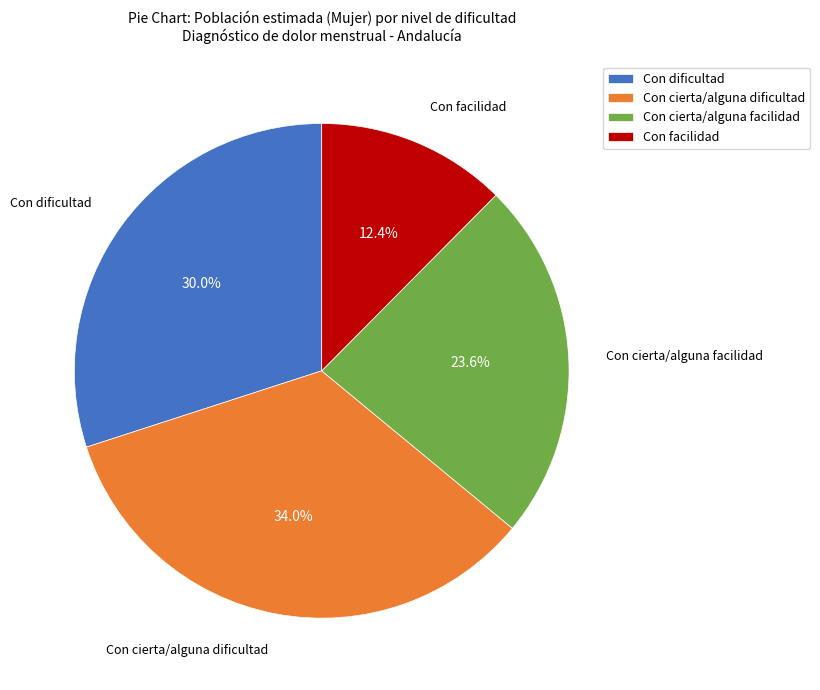

To the nearest percent, what is the difference between the Con cierta/alguna dificultad and Con cierta/alguna facilidad slice percentages?

10%